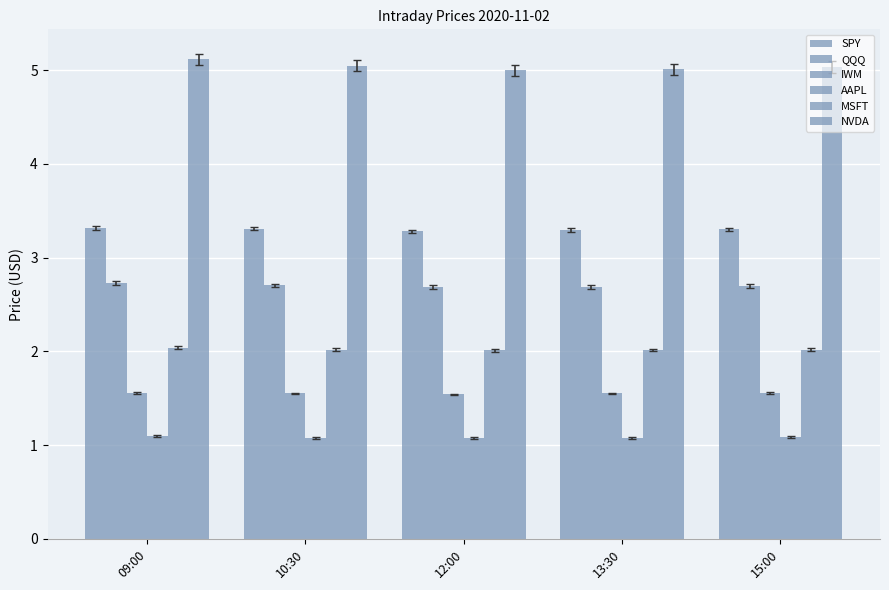

What is the maximum value shown in the chart?

5.1